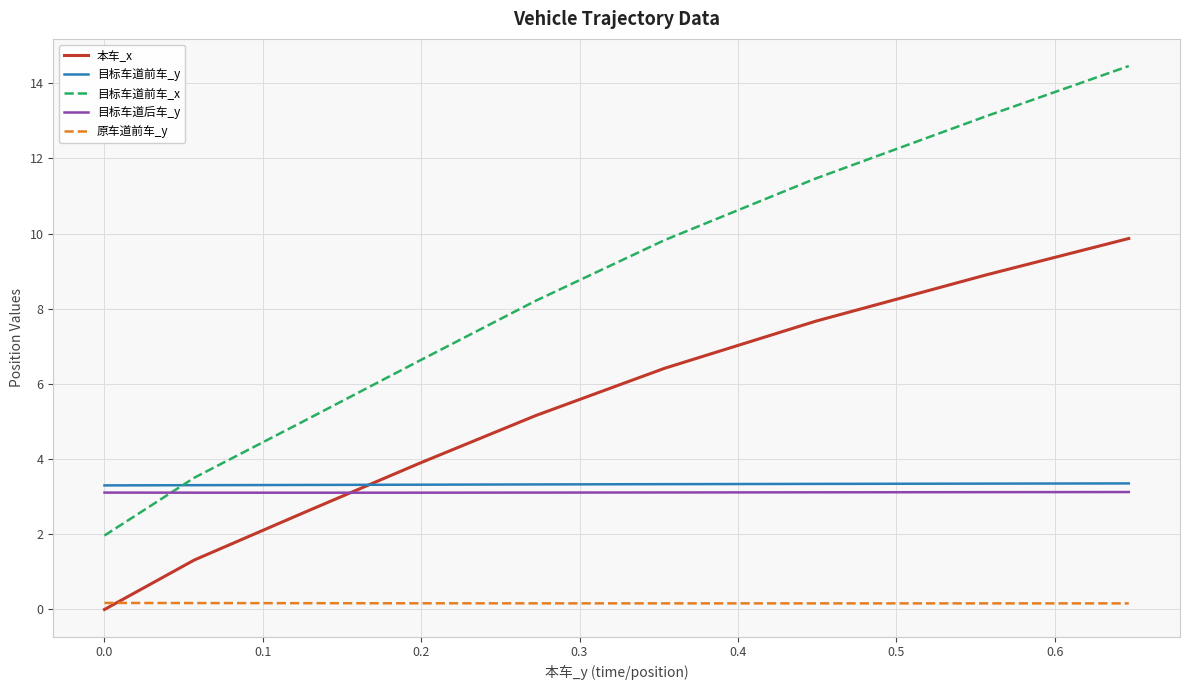

Which series has the widest spread of values?

目标车道前车_x